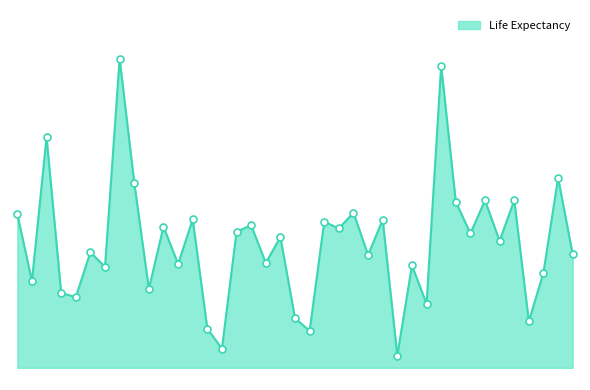

Is this an area chart (filled region under the line)?

Yes